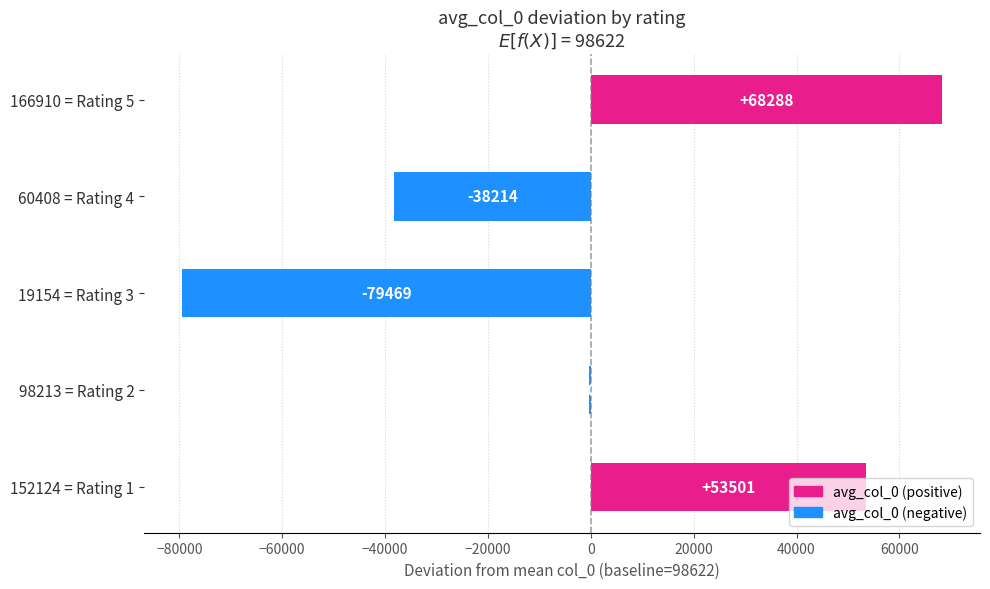

Between 19154 = Rating 3 and 166910 = Rating 5, which is larger?

166910 = Rating 5